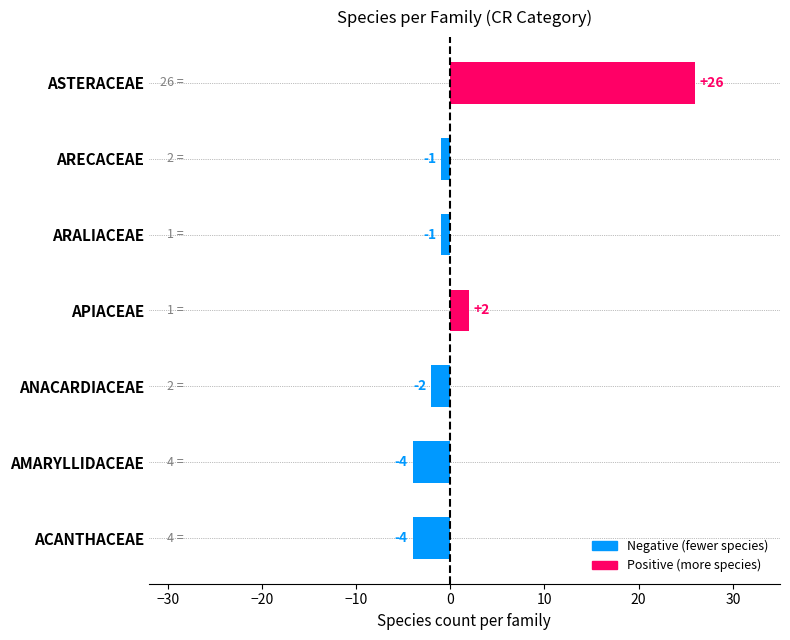

At which label is the value closest to 11?

APIACEAE